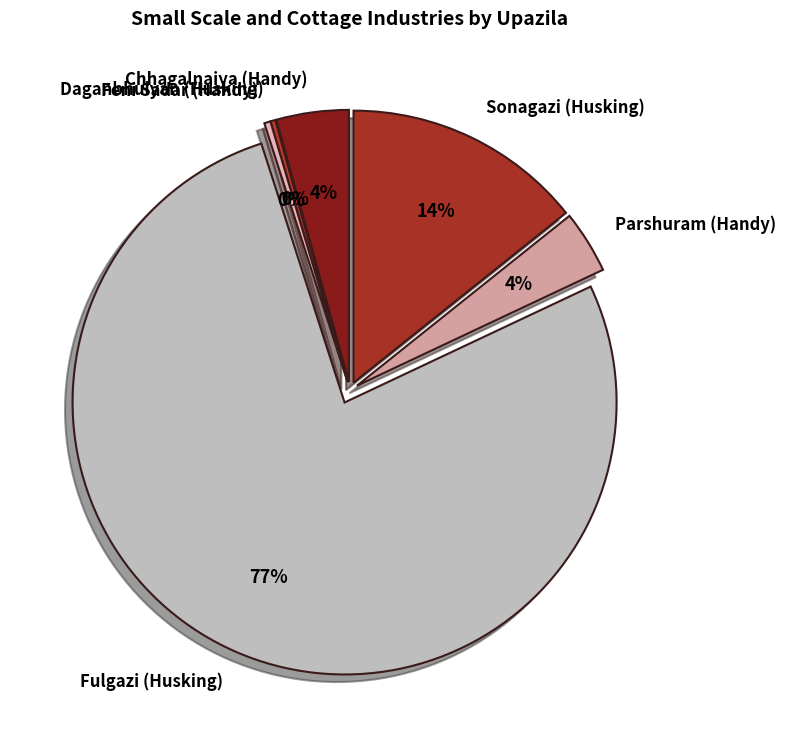

Is the sum of Feni Sadar (Handy) and Parshuram (Handy) greater than half?

No